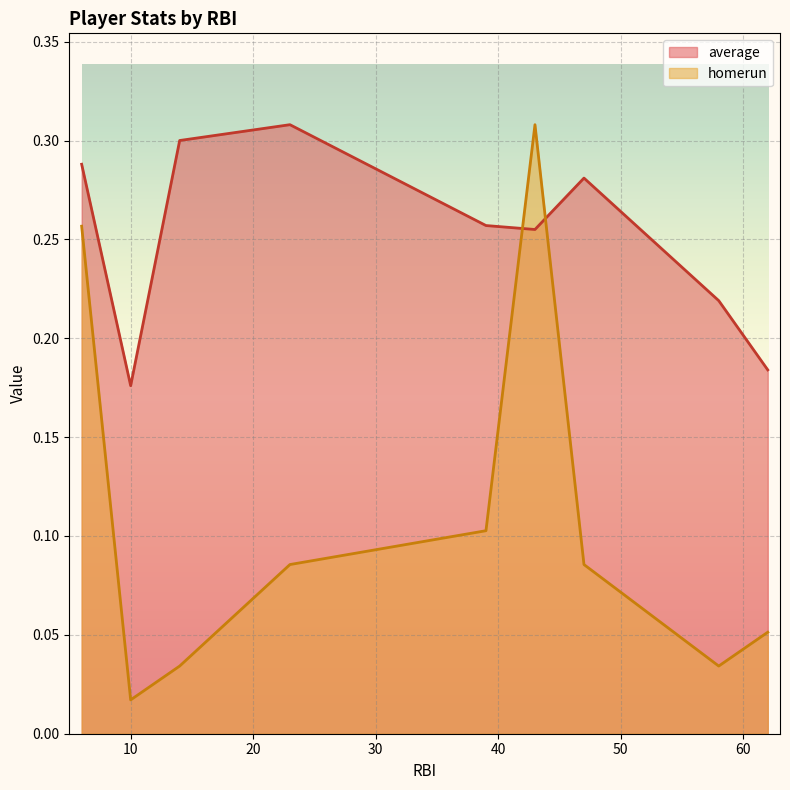

What is the total value across all series at 39?

0.4